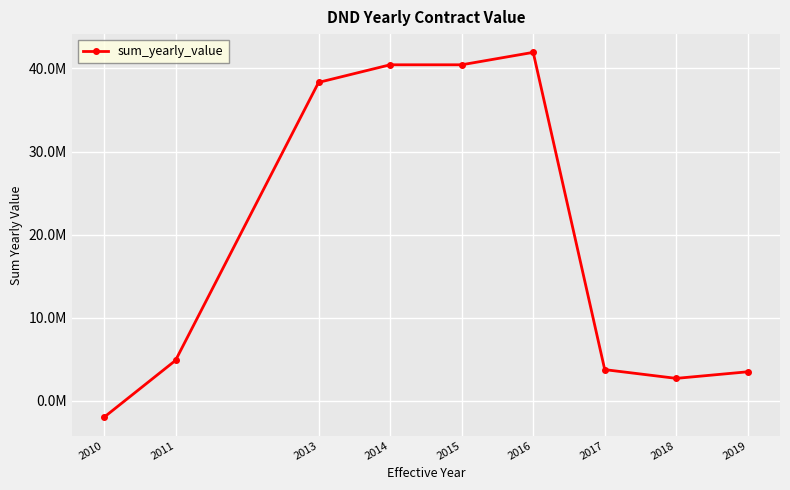

Does the chart have visible grid lines?

Yes